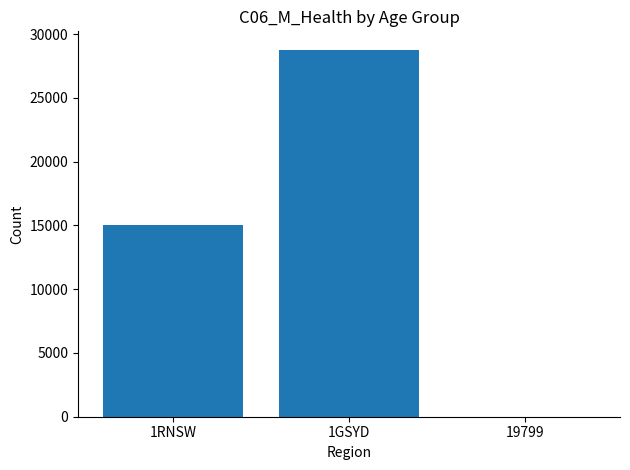

Which category has the highest value across all series?

1GSYD